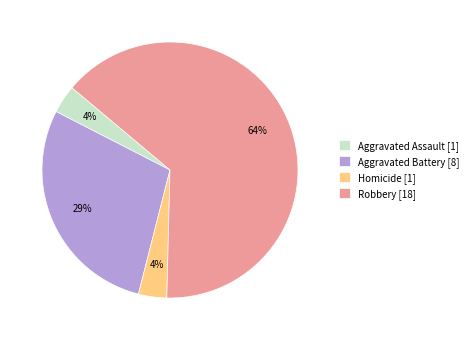

Which category has the biggest portion of the pie?

Robbery [18]